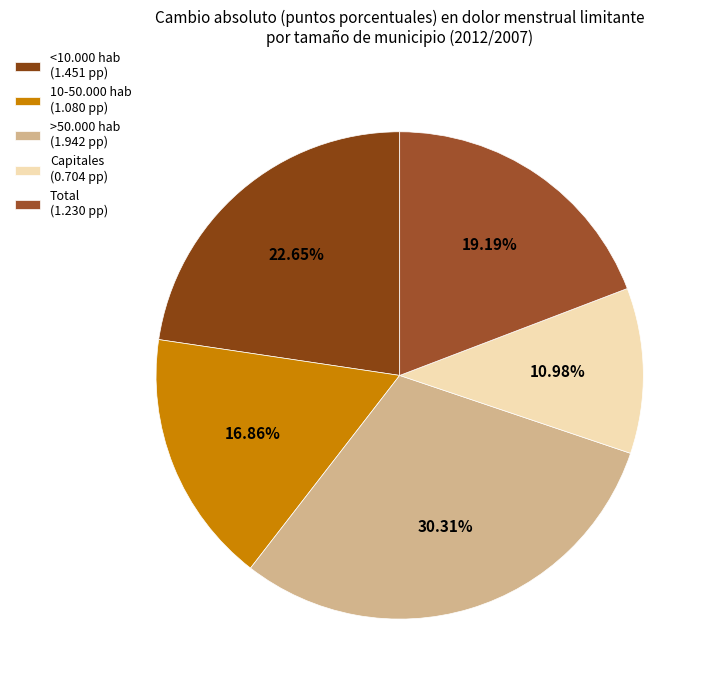

To the nearest percent, what is the combined percentage of Capitales and <10.000 hab?

34%